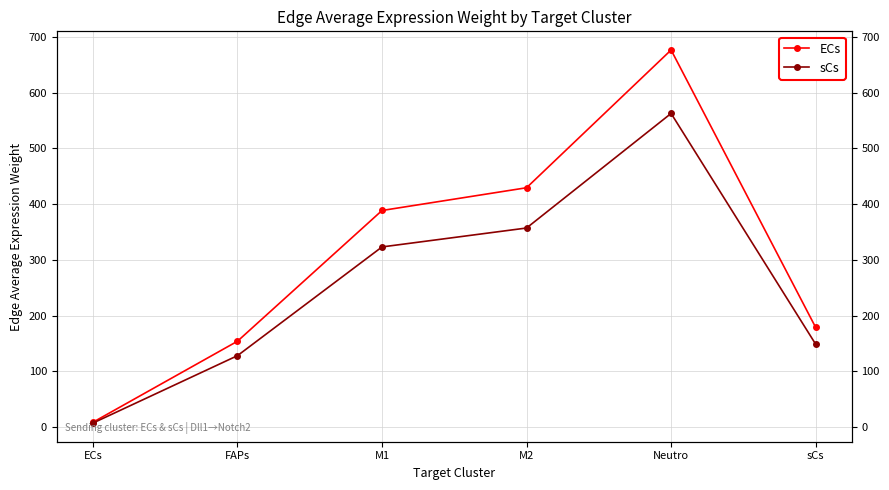

Reading left to right, extract all data points from this chart.

ECs: ECs=8.6	FAPs=153.9	M1=388.4	M2=429.3	Neutro=676.3	sCs=178.8
sCs: ECs=7.2	FAPs=128.0	M1=323.1	M2=357.0	Neutro=562.5	sCs=148.7